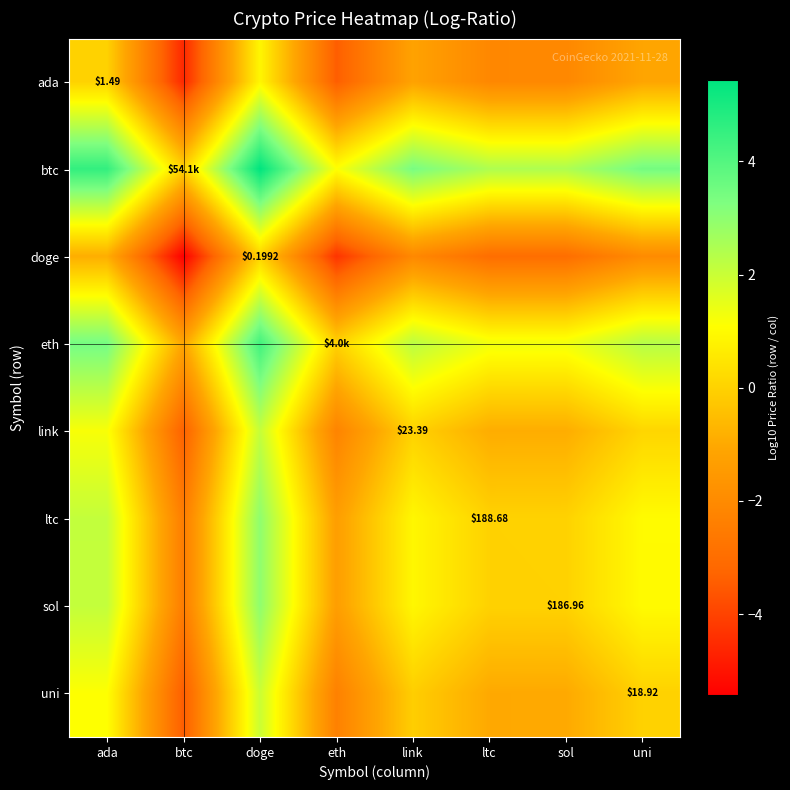

The doge series shows -3.0 at ltc. True or false?

True